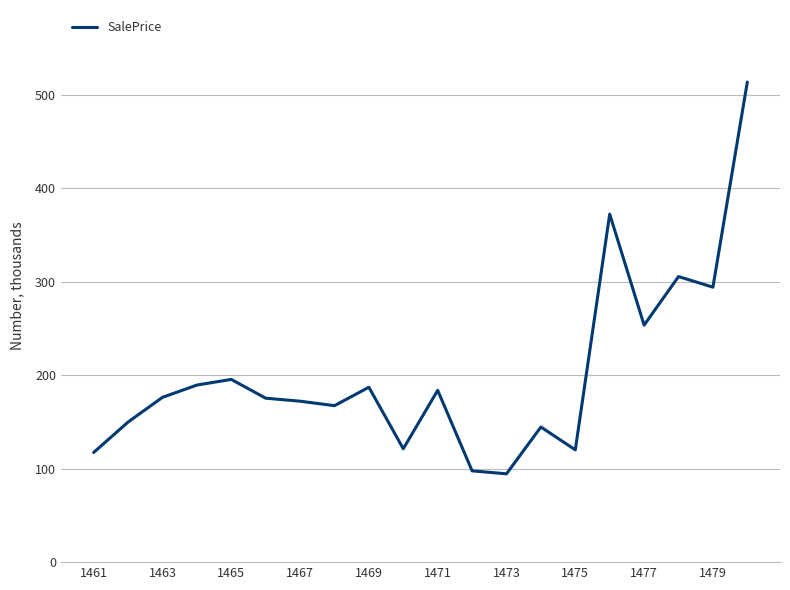

What is the maximum value shown in the chart?

513.8